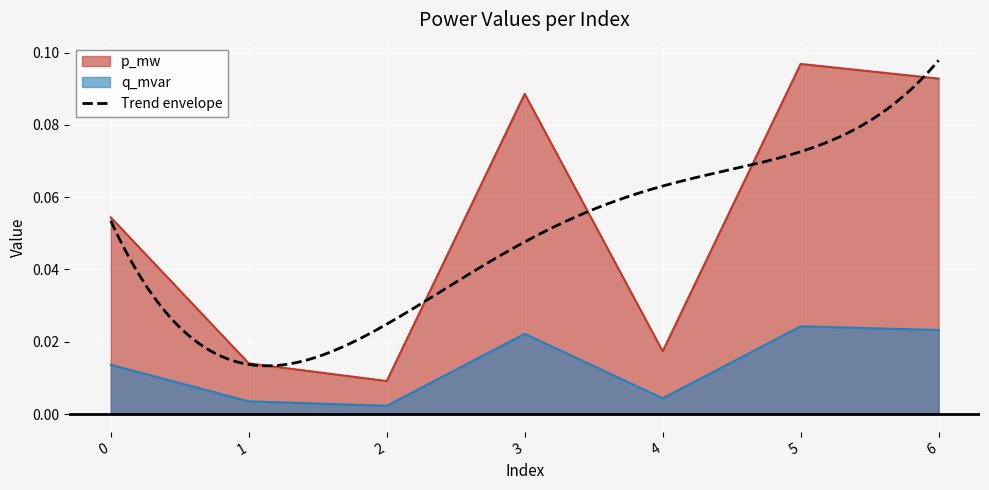

Where is the first local maximum for p_mw?

3